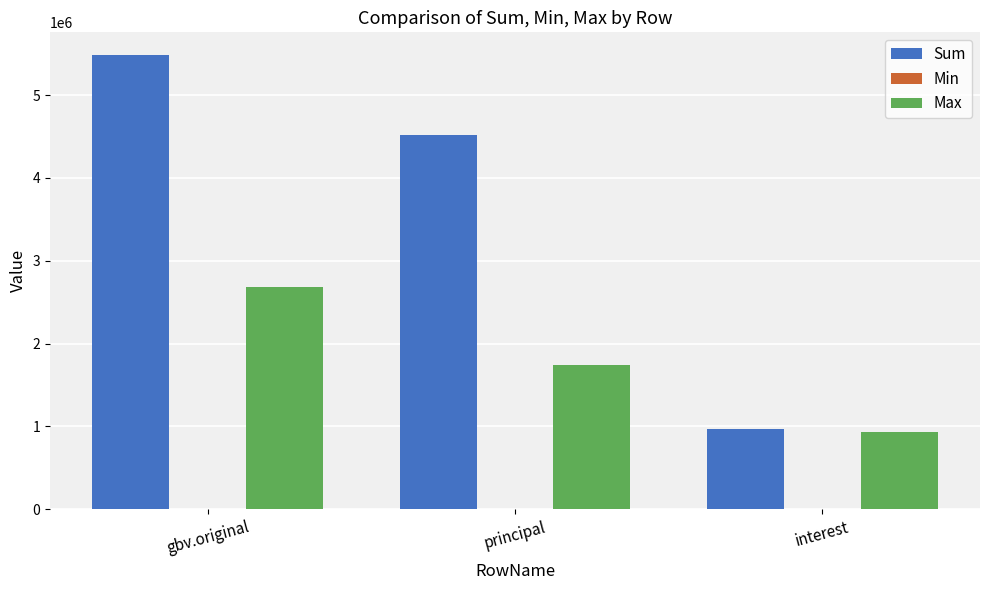

Where does the Sum series first go above 4512418?

gbv.original